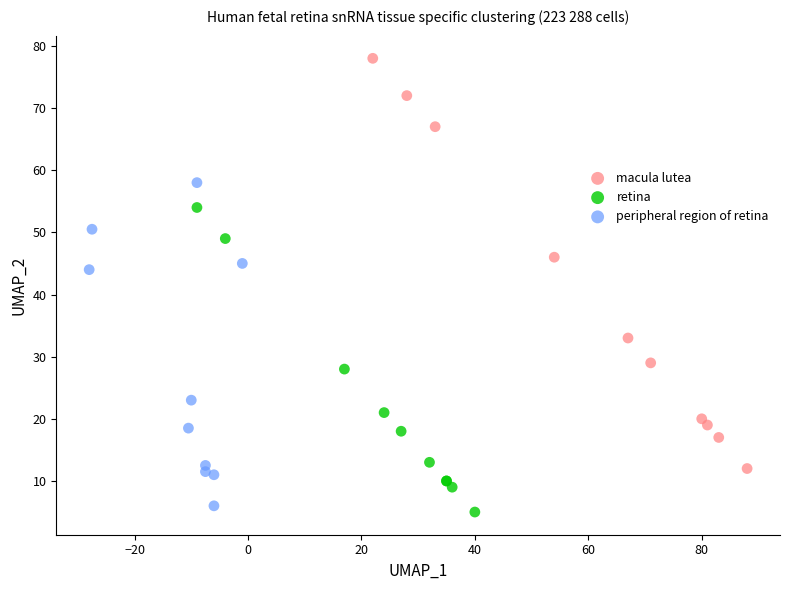

Which series contains the lowest Y value?

retina